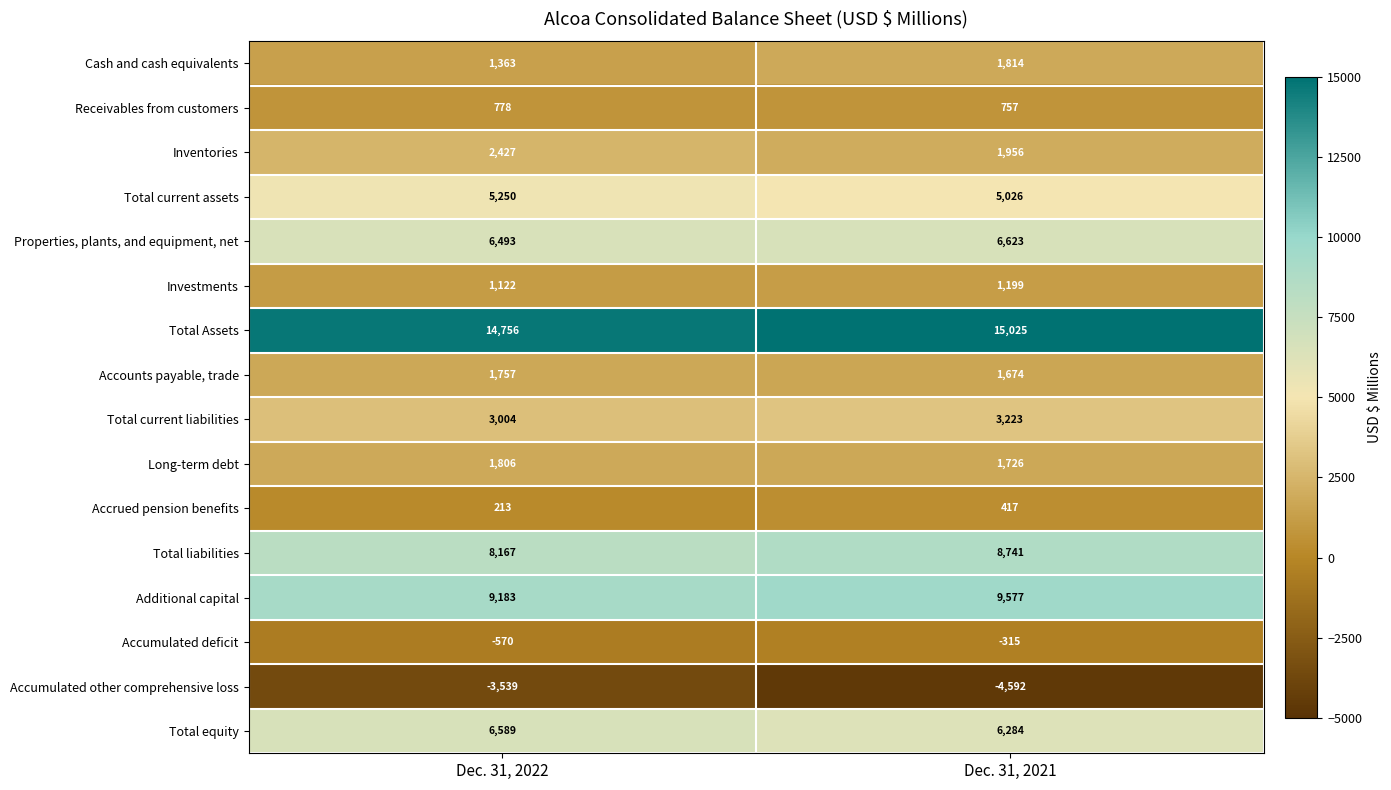

Is the value of Total Assets at Dec. 31, 2021 greater than the value of Inventories at Dec. 31, 2021?

Yes